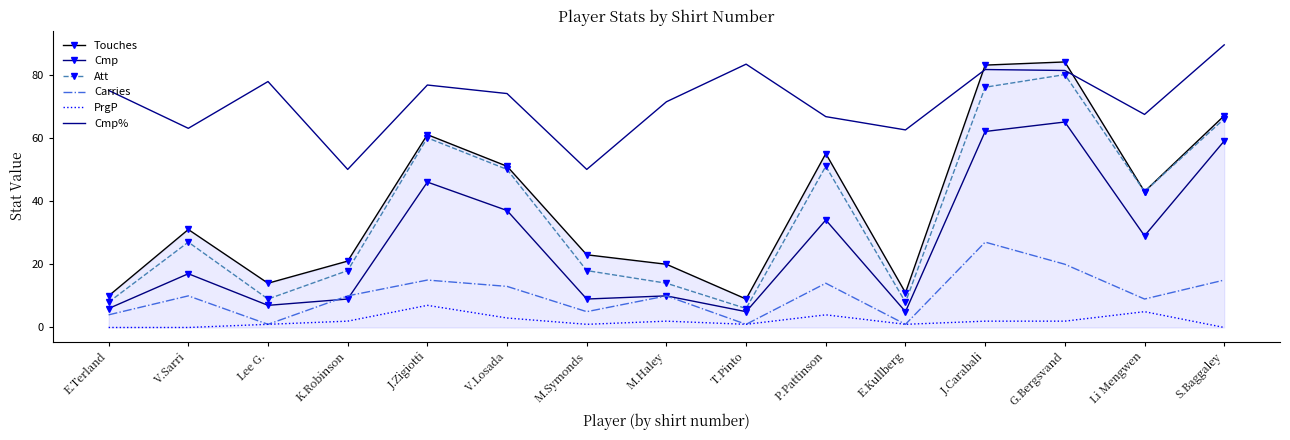

True or false: Carries and Att intersect in this chart.

False